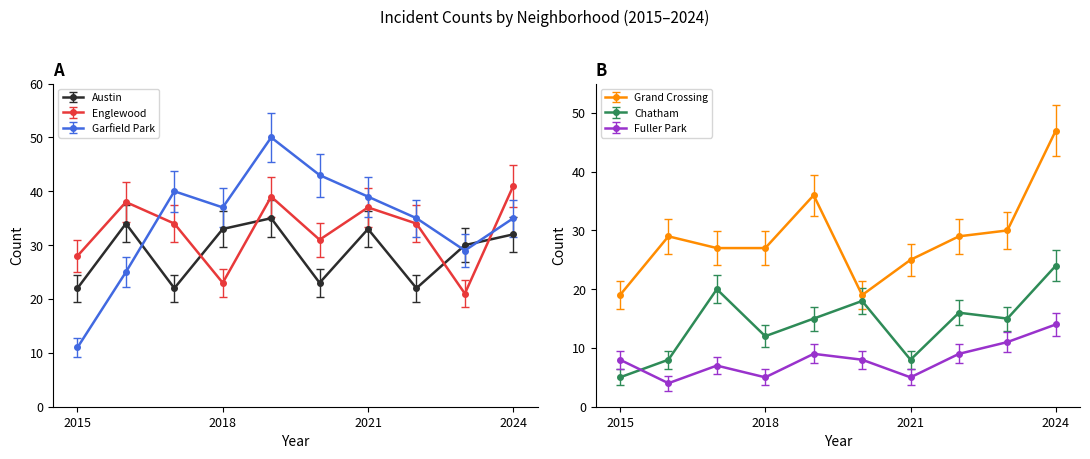

True or false: Grand Crossing has a value of 29 at 2022.

True